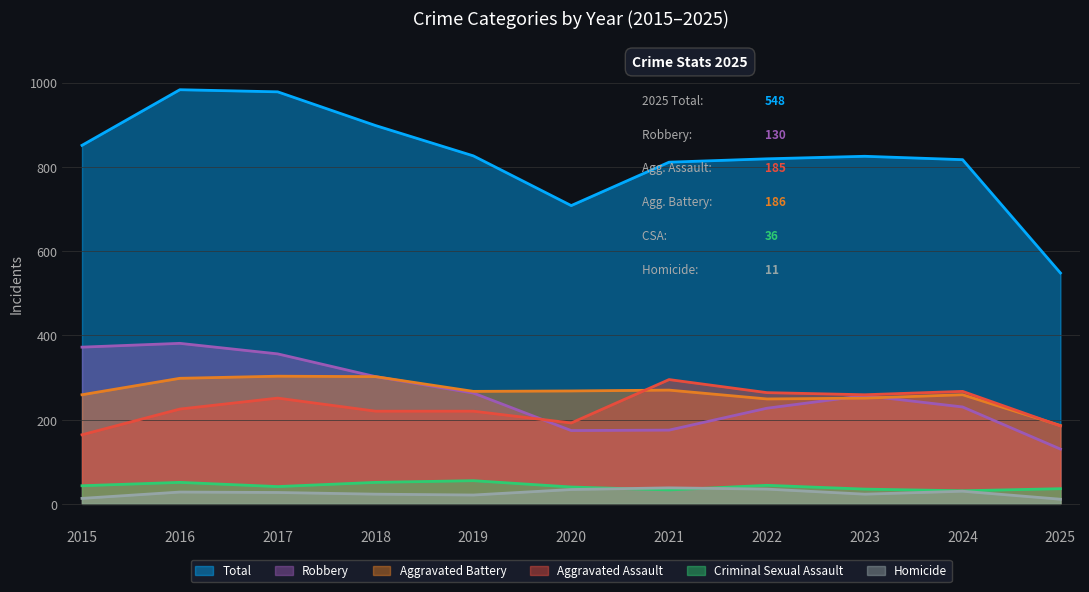

Where is the first local minimum for Homicide?

2019